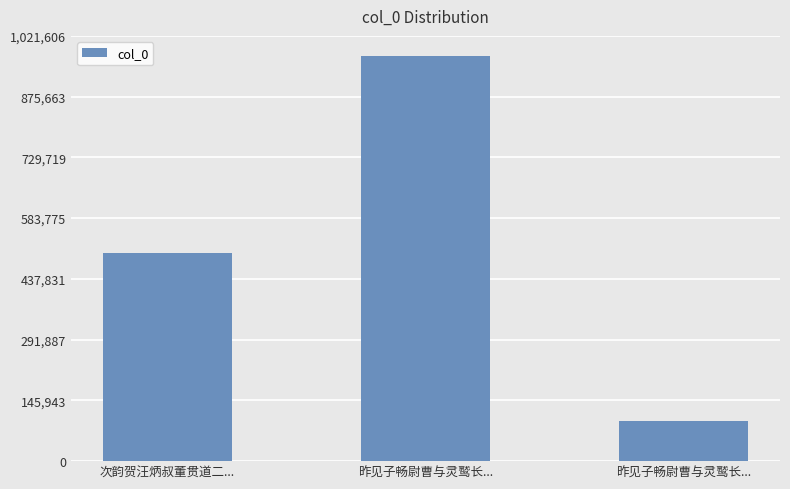

What is the ratio of the value at 昨见子畅尉曹与灵鹫长... to the value at 昨见子畅尉曹与灵鹫长...?

0.1